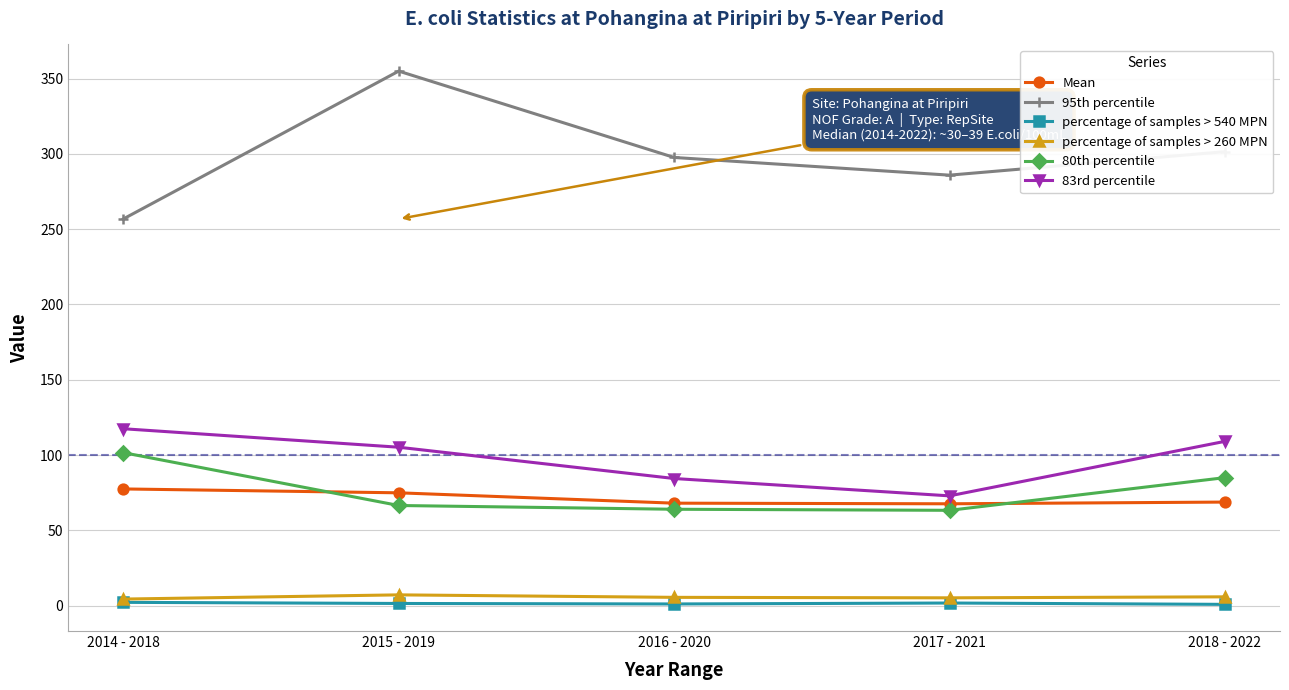

How many categories are shown in the chart?

5